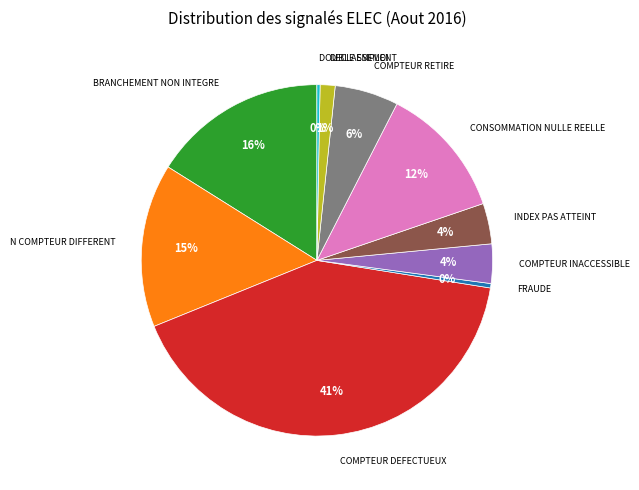

Is there any slice that represents more than half of the pie?

No